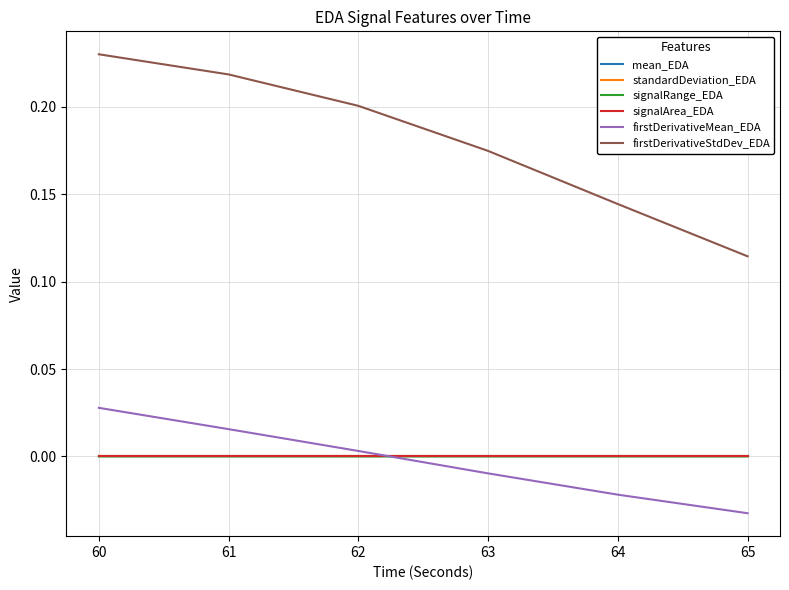

Is this an area chart (filled region under the line)?

No